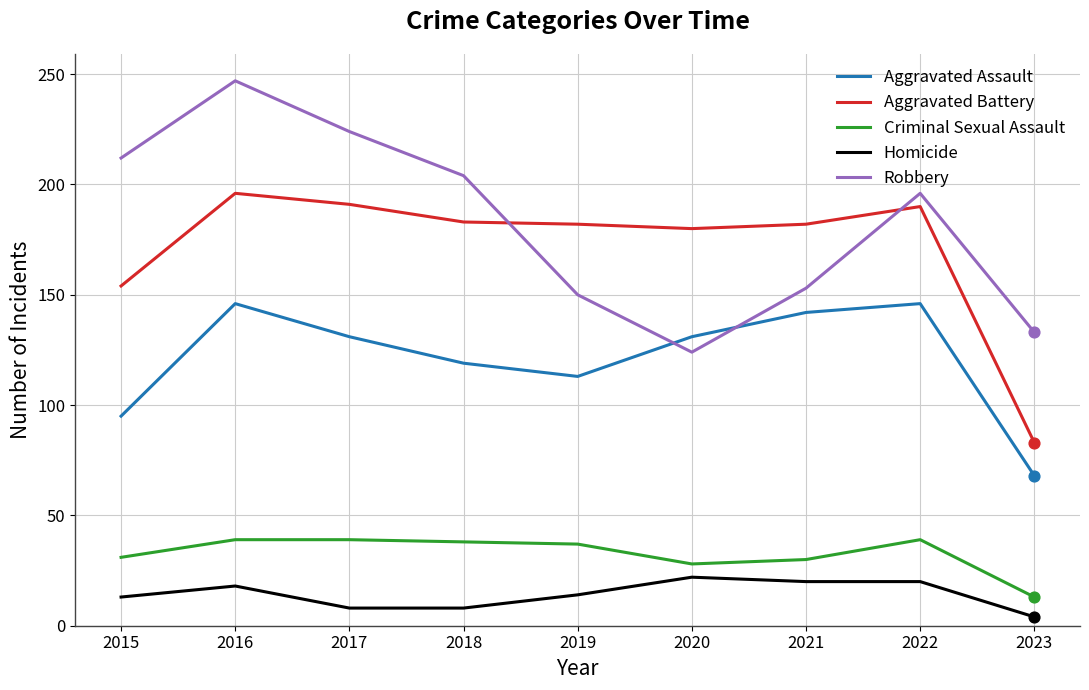

Between 2021 and 2022, which series saw the biggest shift?

Robbery